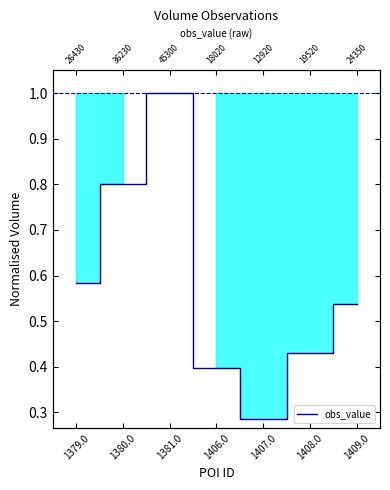

List the labels in order of value, largest first.

1381.0, 1380.0, 1379.0, 1409.0, 1408.0, 1406.0, 1407.0